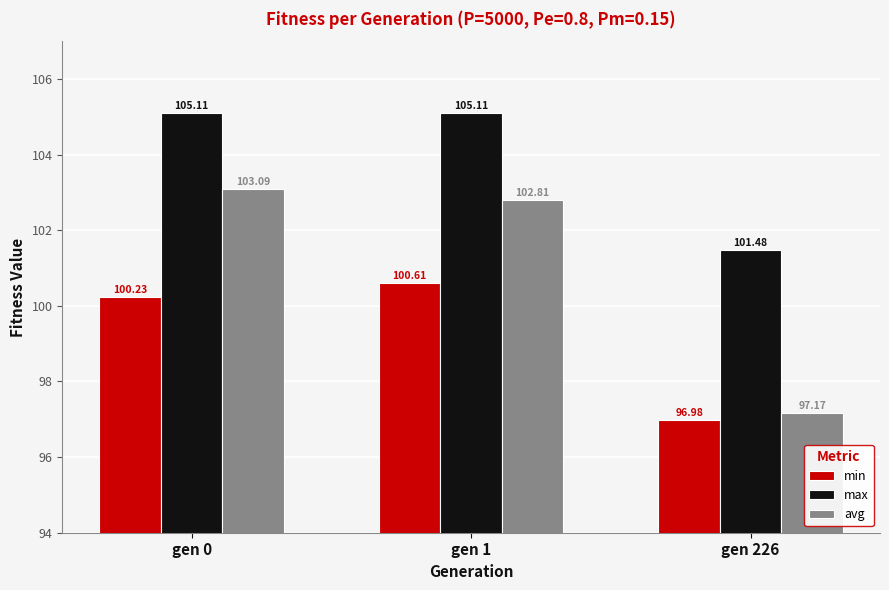

List the series in order of their overall mean, highest first.

max, avg, min